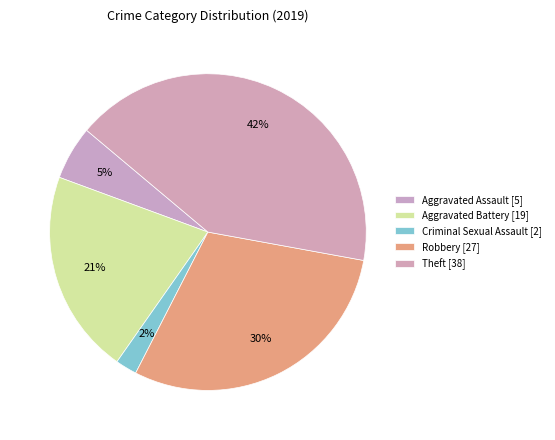

How many segments does this pie chart have?

5